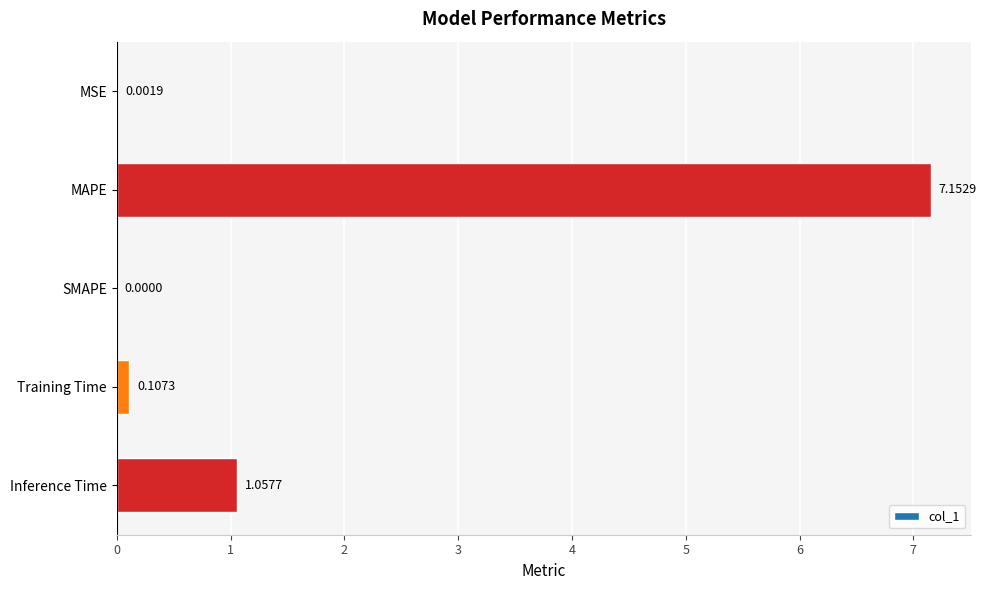

At which category does the chart reach its peak across all series?

MAPE